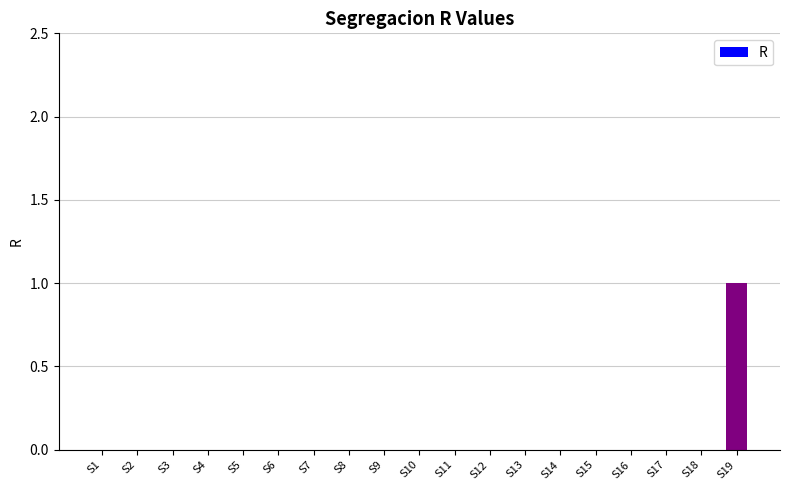

What is the greatest value displayed?

1